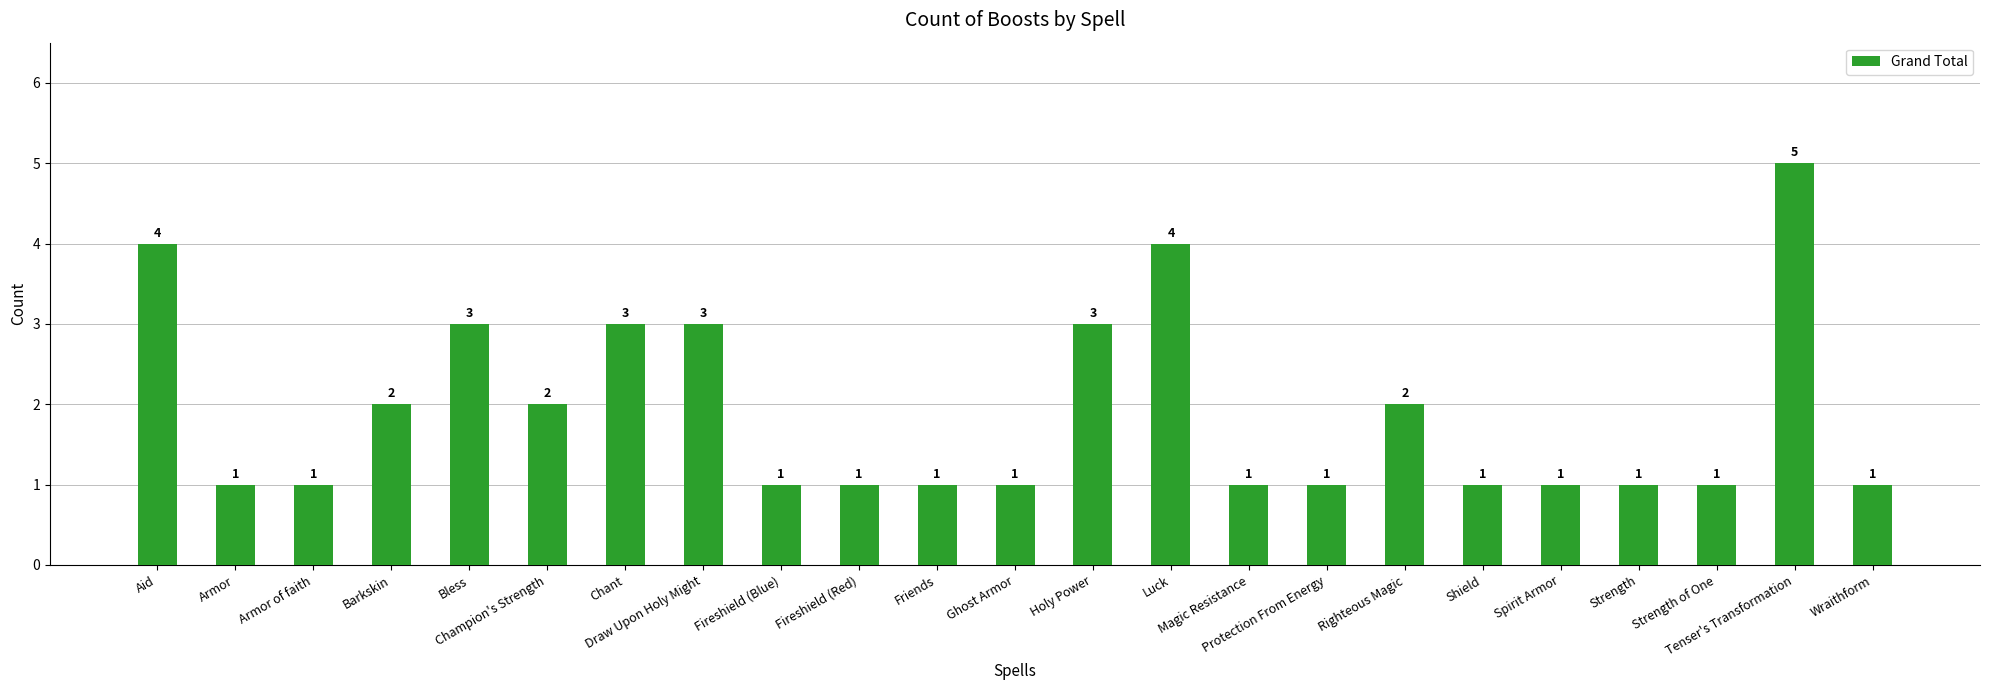

What is the sum of all values?

44